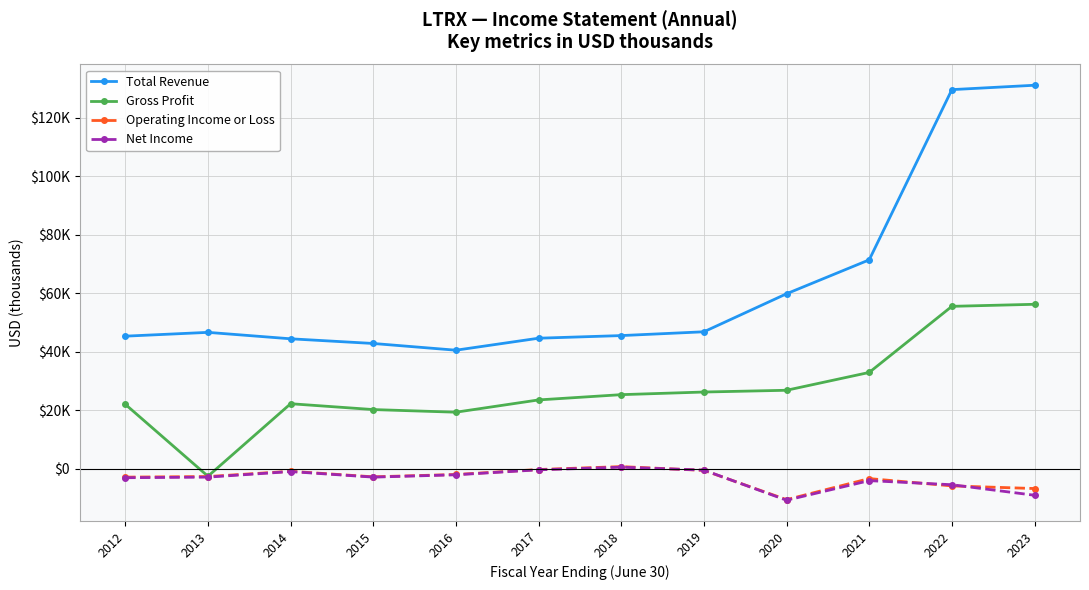

Does the chart have visible grid lines?

Yes